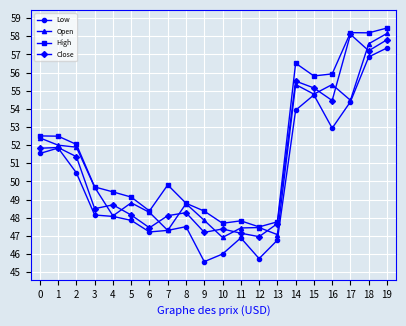

At how many categories does at least one series exceed 47?

20